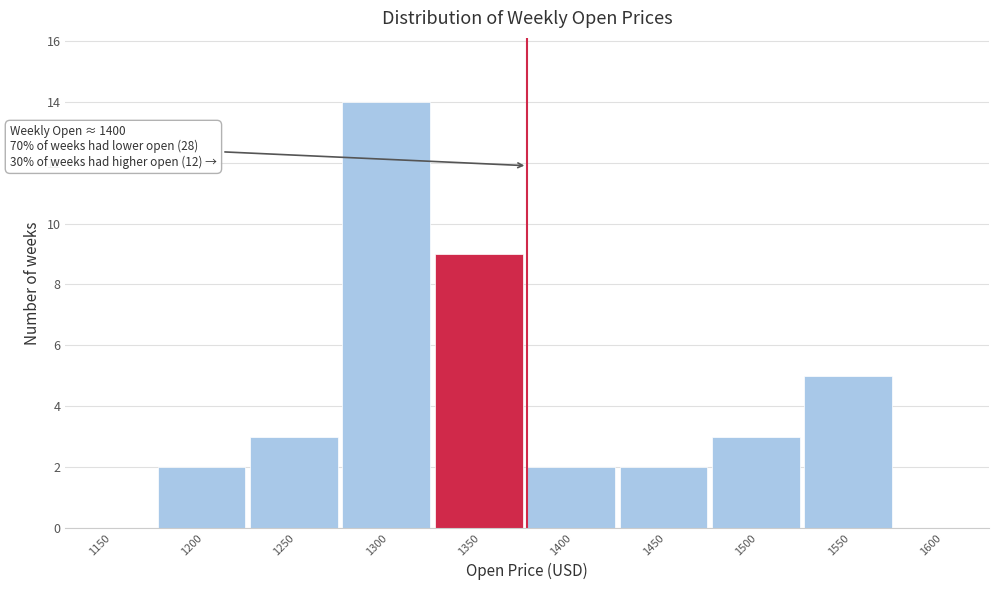

Reading left to right, transcribe all the data shown in this chart.

1150=0	1200=2	1250=3	1300=14	1350=9	1400=2	1450=2	1500=3	1550=5	1600=0